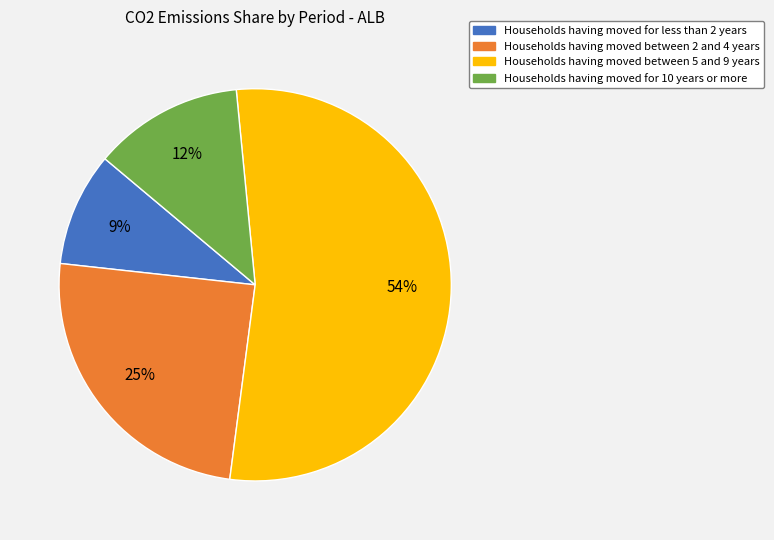

Does any single category account for the majority?

Yes